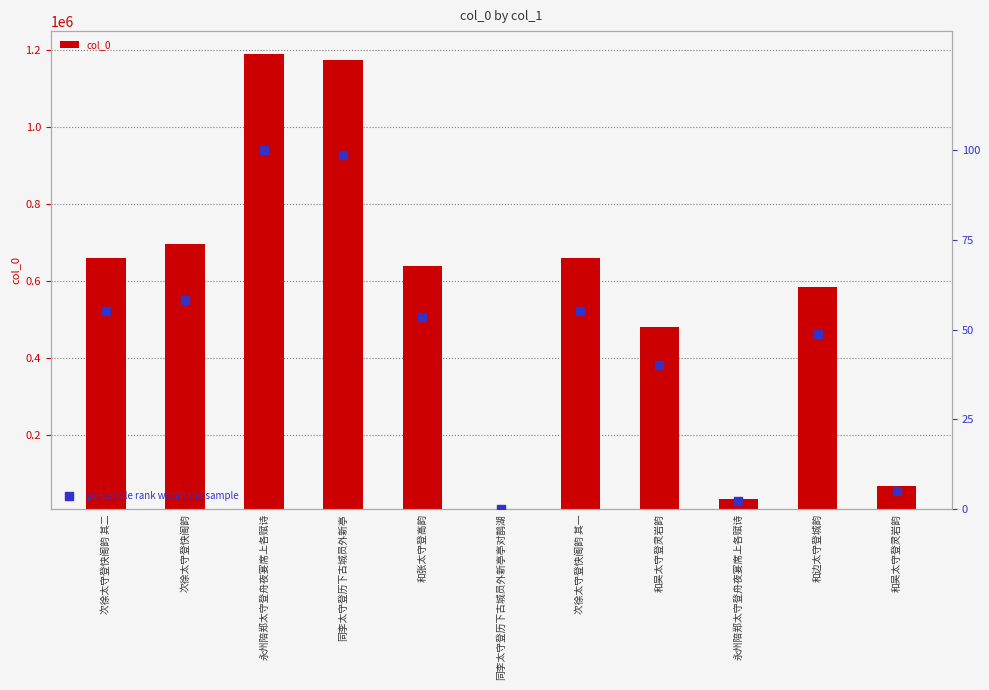

Which series reaches the maximum Y coordinate?

col_0